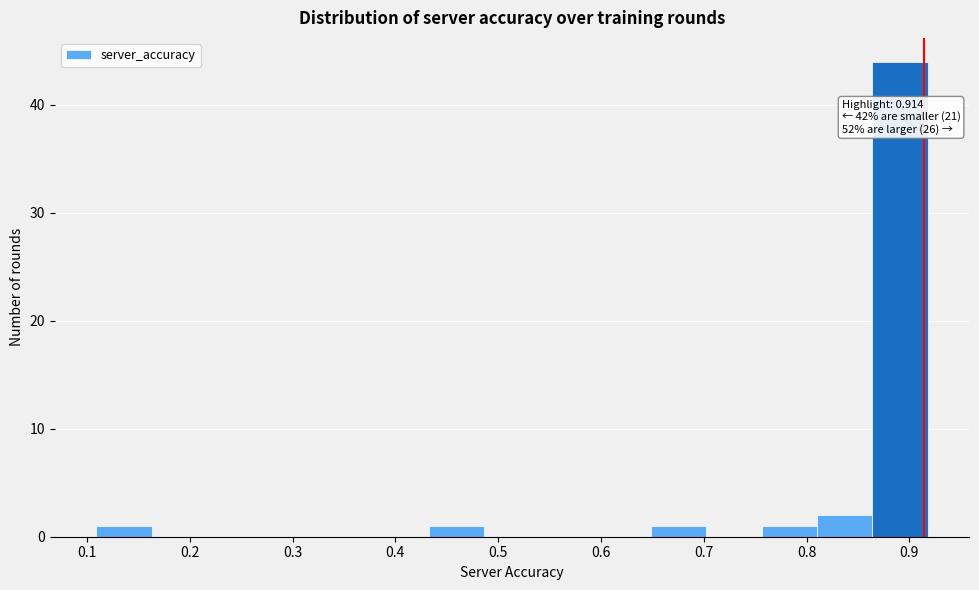

Over which range of the x-axis is the bar tallest?

0.86 to 0.92